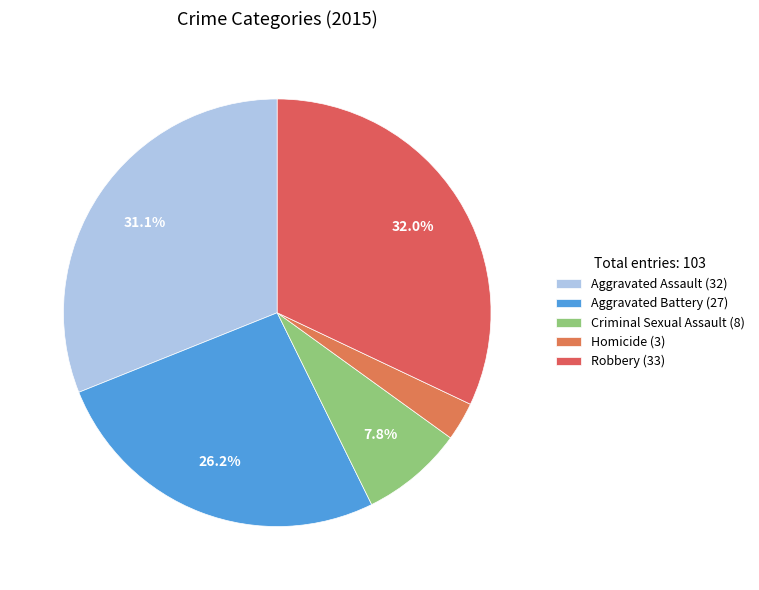

To the nearest percent, what portion does Aggravated Assault represent?

31%